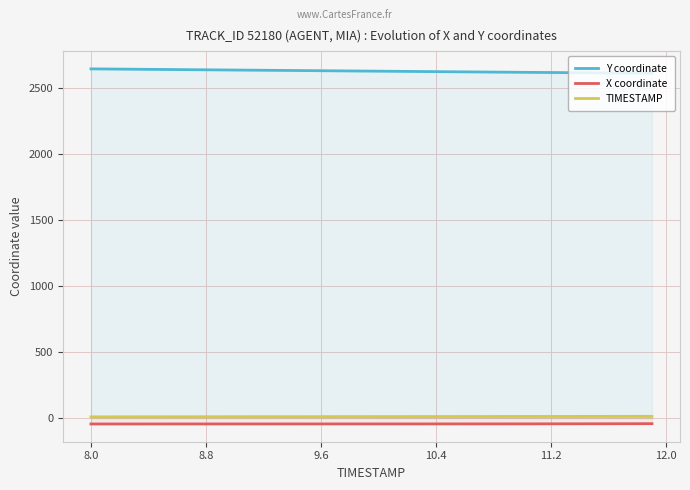

True or false: TIMESTAMP has more than 0 points higher than both neighbors.

False